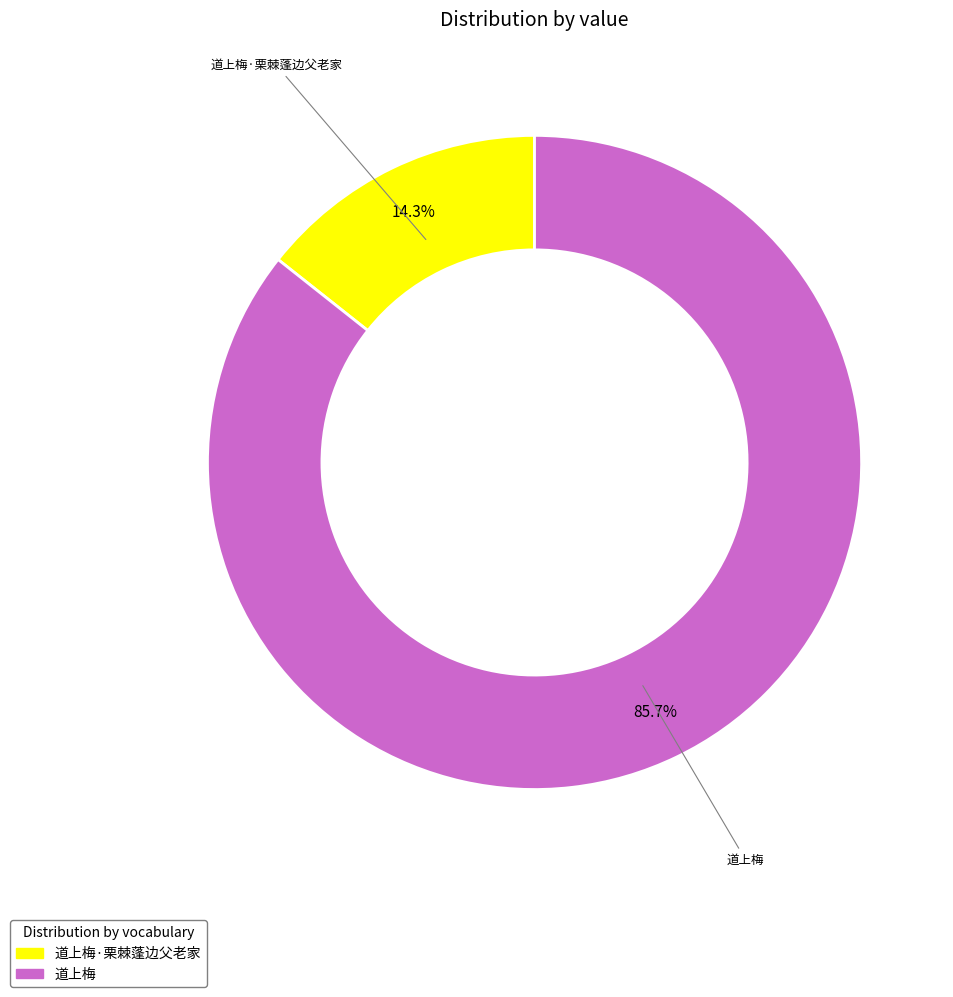

Is there any slice that represents more than half of the pie?

Yes